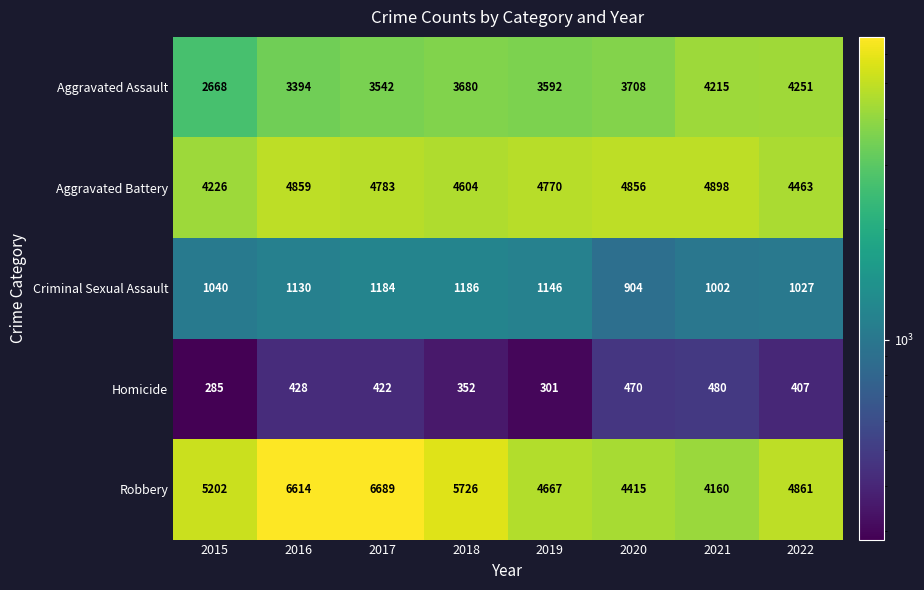

Which series has the widest spread of values?

Robbery